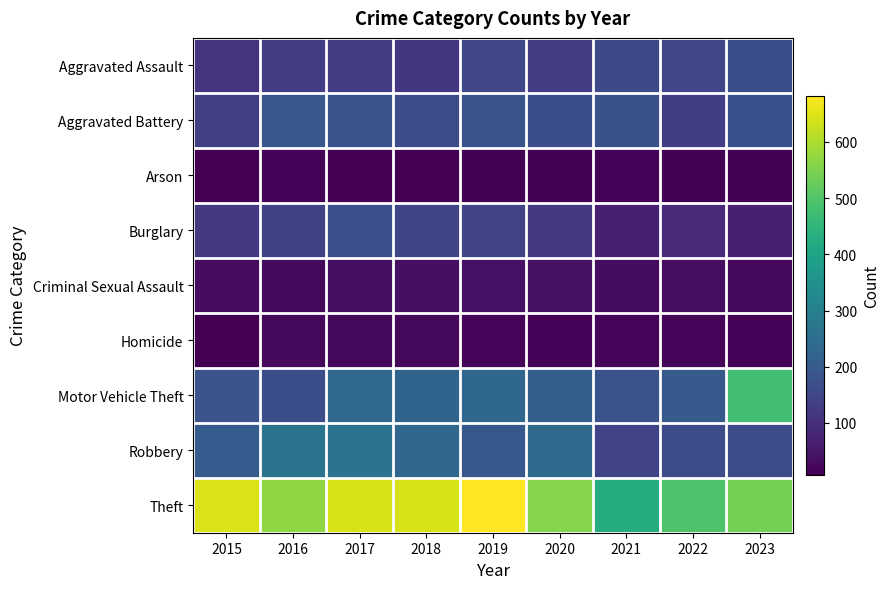

Between 2022 and 2023, which series saw the biggest shift?

Motor Vehicle Theft